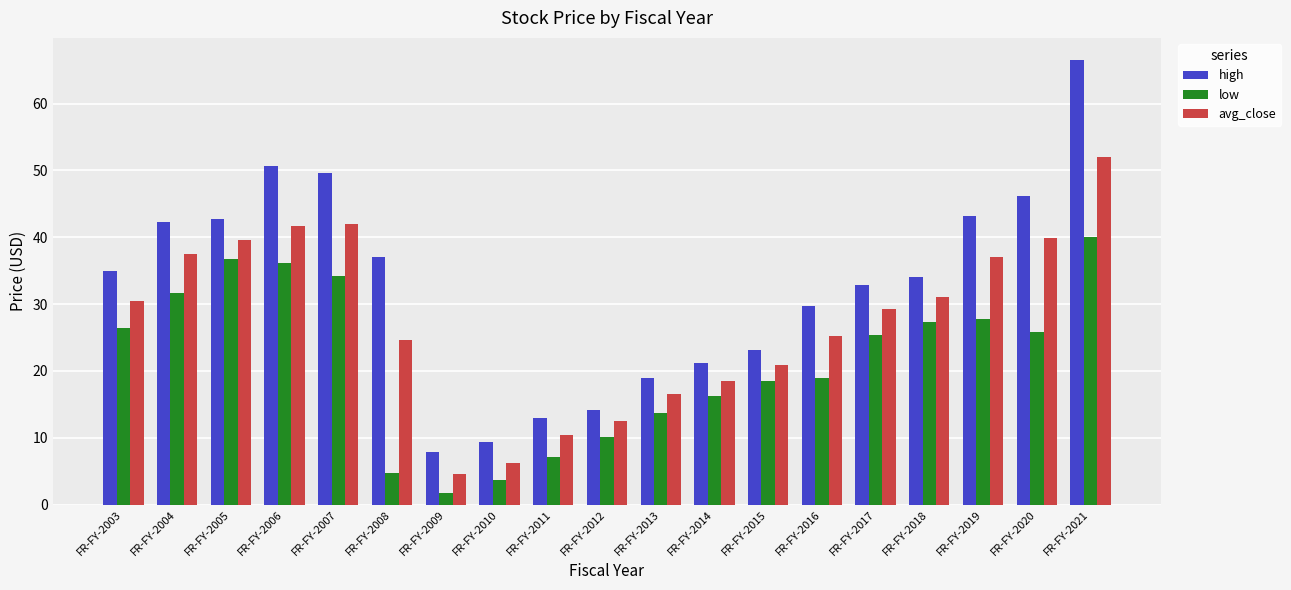

At which category is the sum across all series the highest?

FR-FY-2021